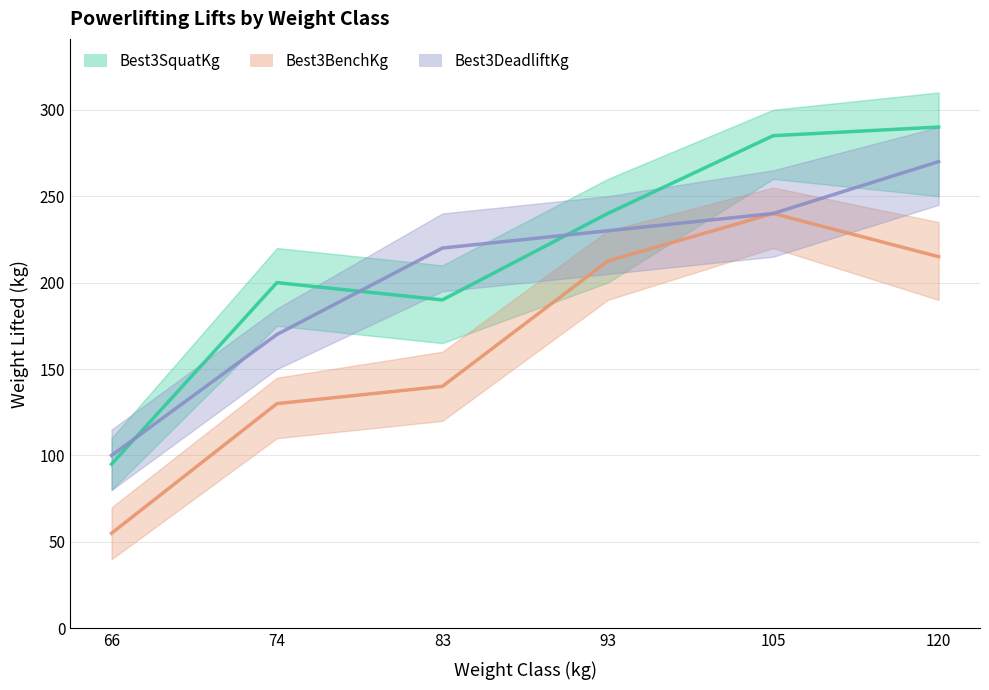

How many values in the Best3DeadliftKg series exceed 230?

2